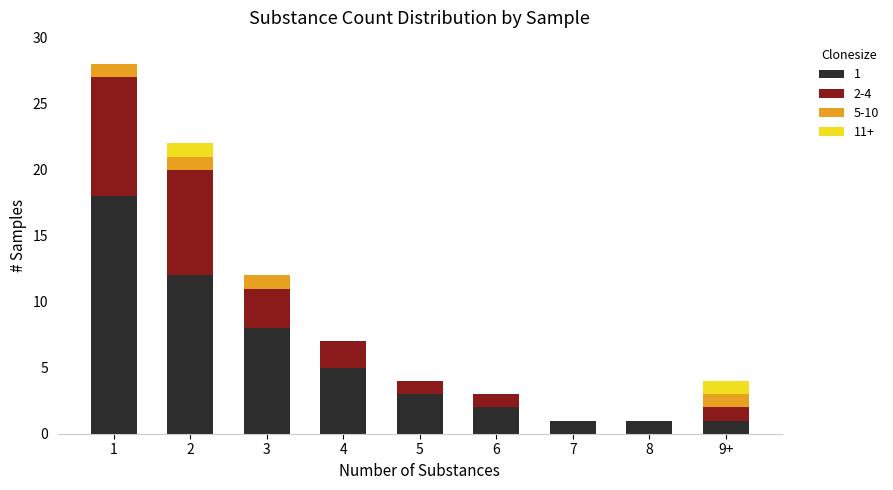

Is it true that 1 equals 2 at 6?

True